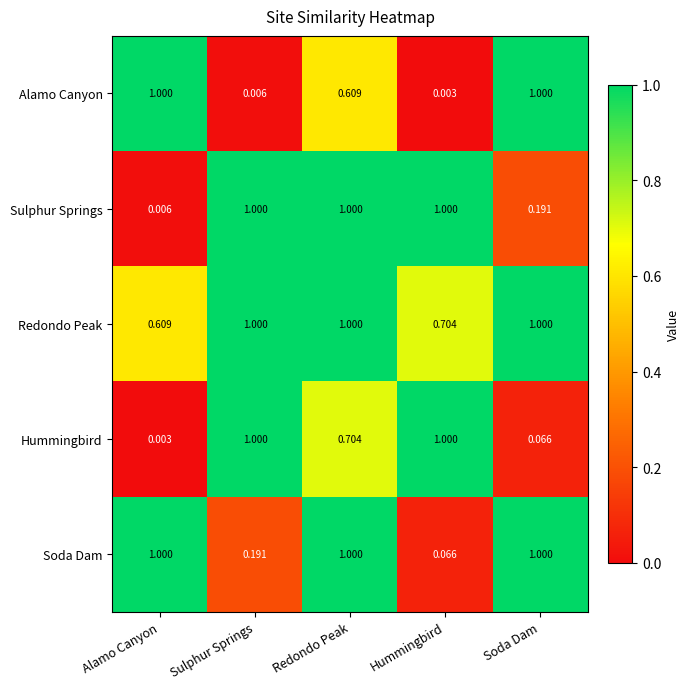

Between Alamo Canyon and Redondo Peak, which series saw the biggest shift?

Sulphur Springs